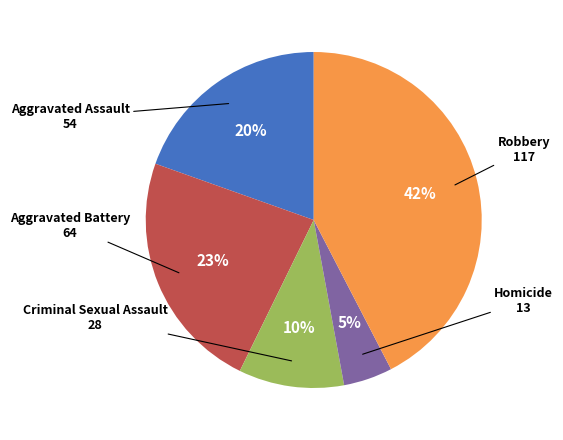

To the nearest percent, what percentage of the pie is Criminal Sexual Assault?

10%